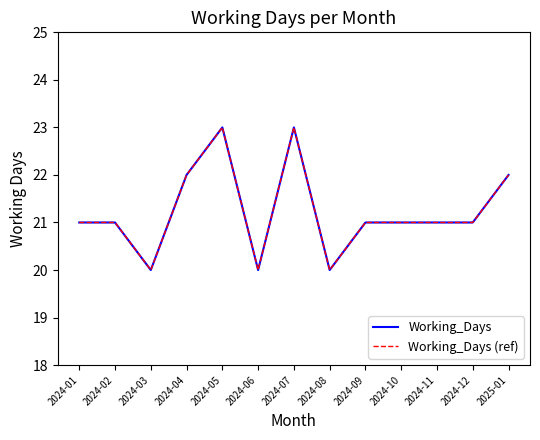

At 2024-07, list the series in order from smallest to largest.

Working_Days, Working_Days (ref)